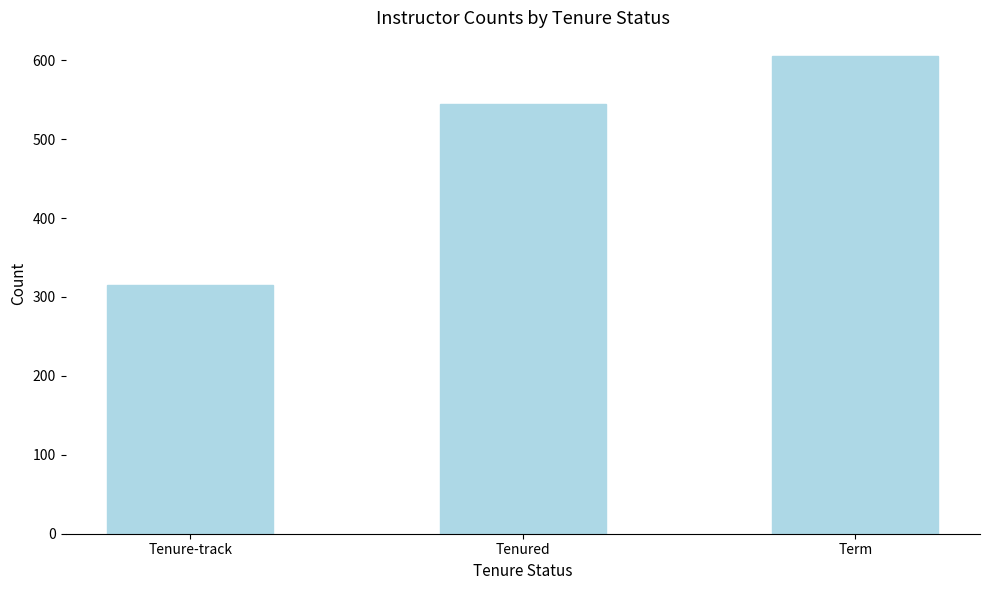

Reading left to right, list all the values displayed in this chart.

315	544	605